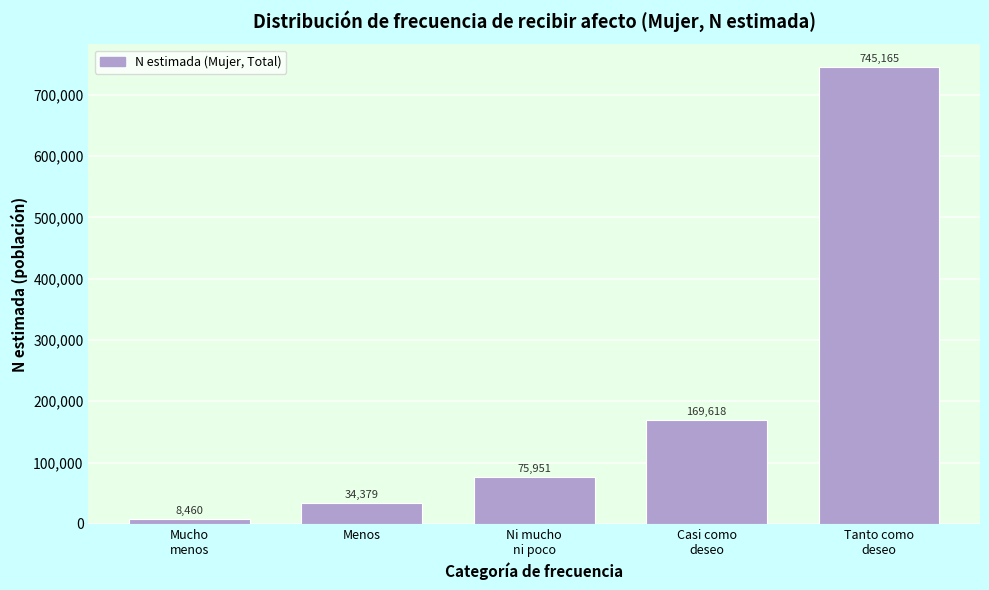

Reading right to left, extract all data points from this chart.

745165	169618	75951	34379	8460